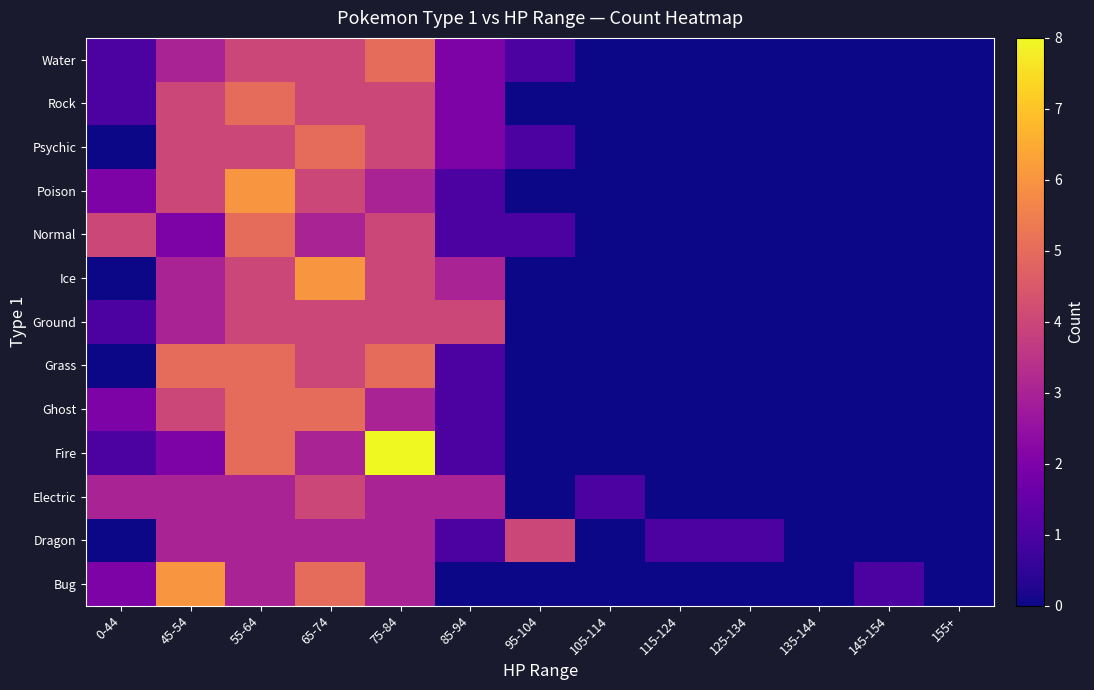

What is the spread (max minus min) of values at 75-84?

5